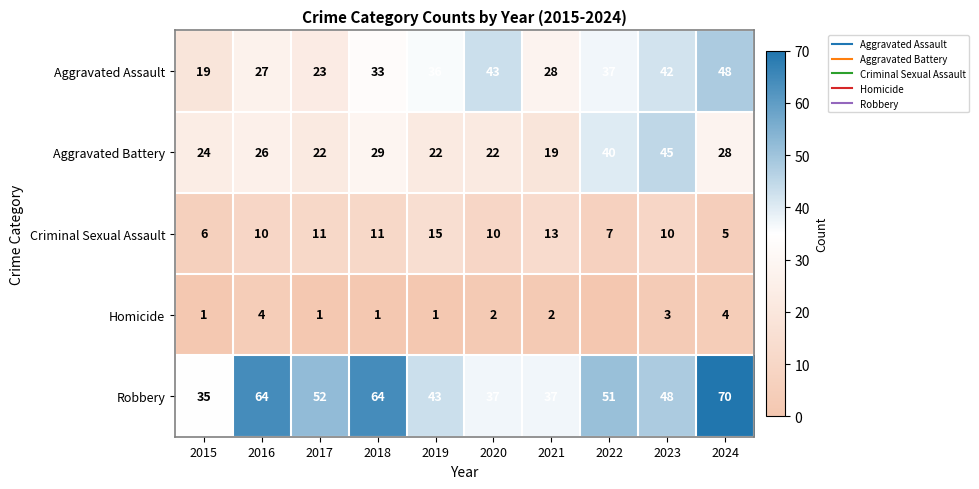

What is the difference between the second highest and second lowest values in the Homicide series?

3